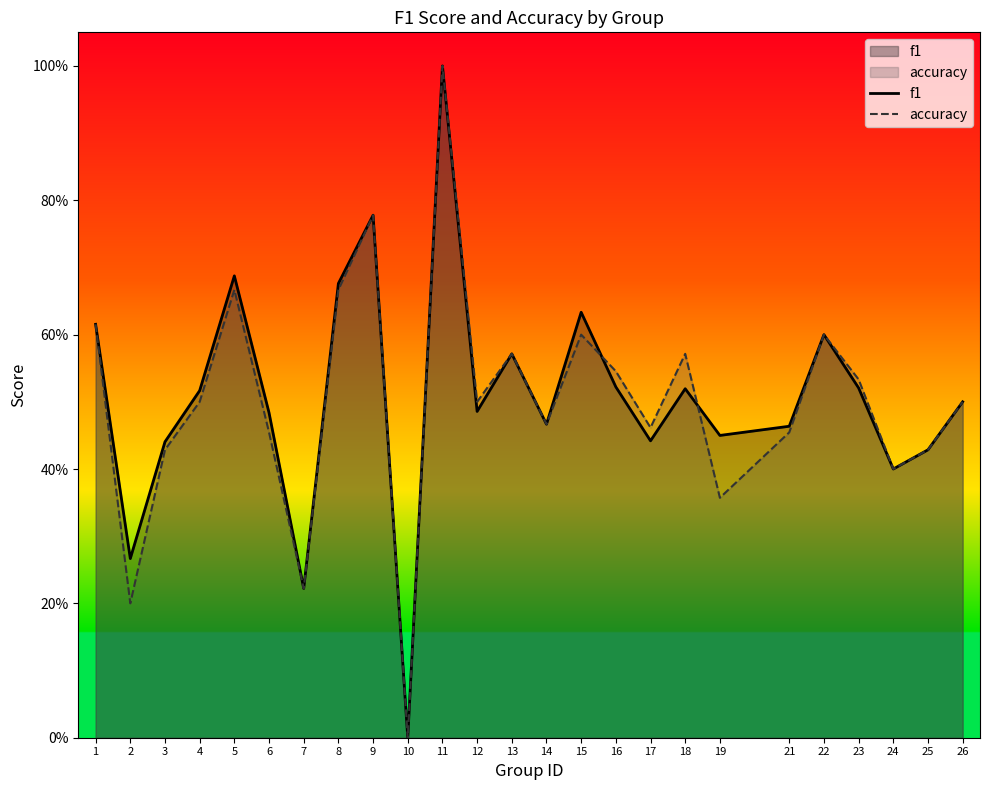

At which category does the chart reach its peak across all series?

11